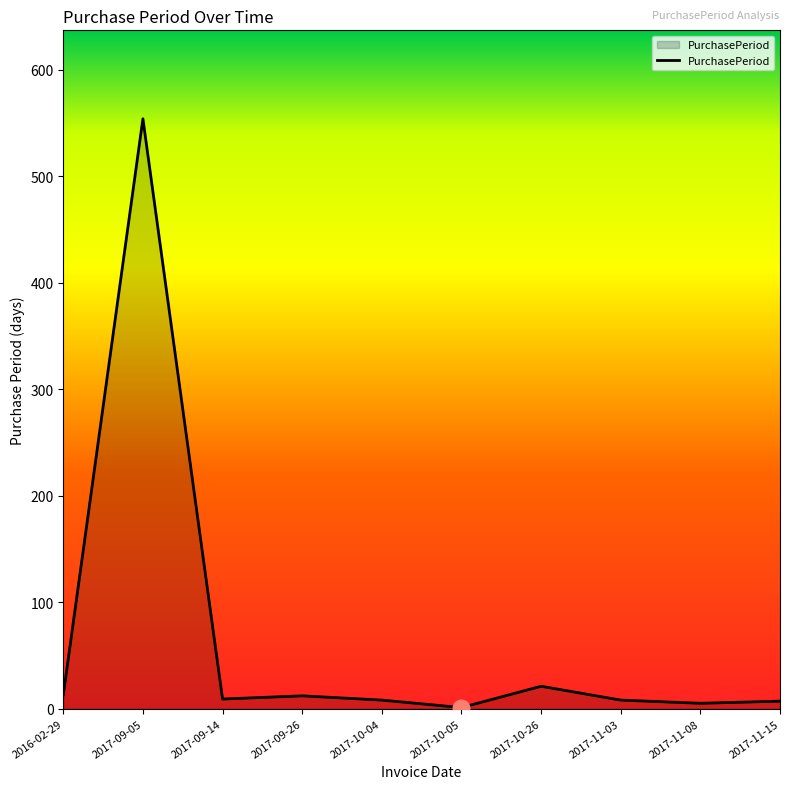

What is the difference between the second highest and minimum values?

20